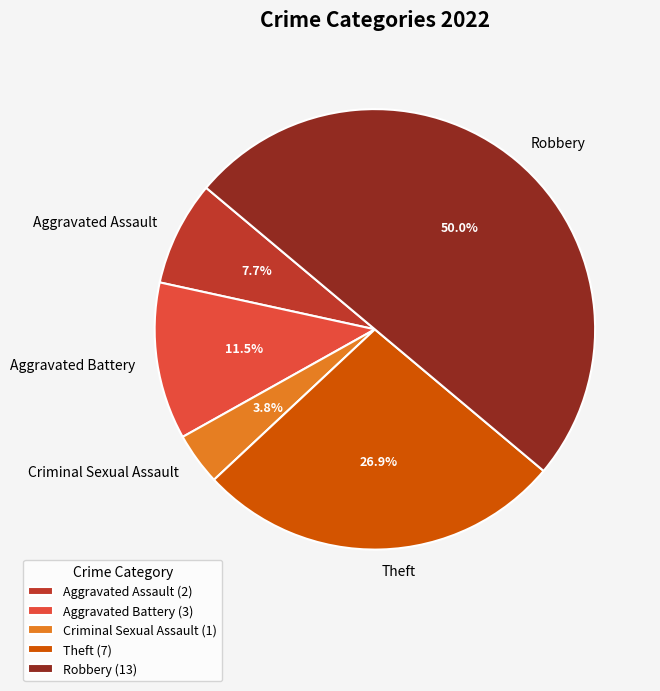

How many slices are in this pie chart?

5